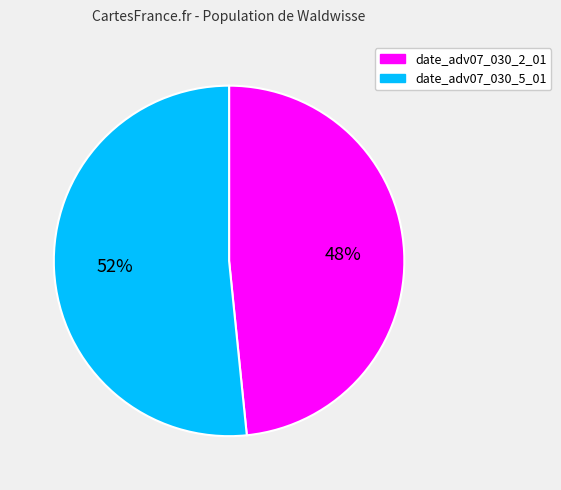

To the nearest percent, what is the combined percentage of date_adv07_030_2_01 and date_adv07_030_5_01?

100%